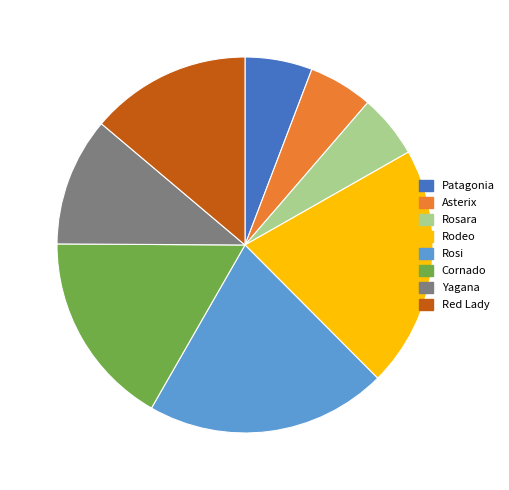

Is Rosi the majority of the pie?

No